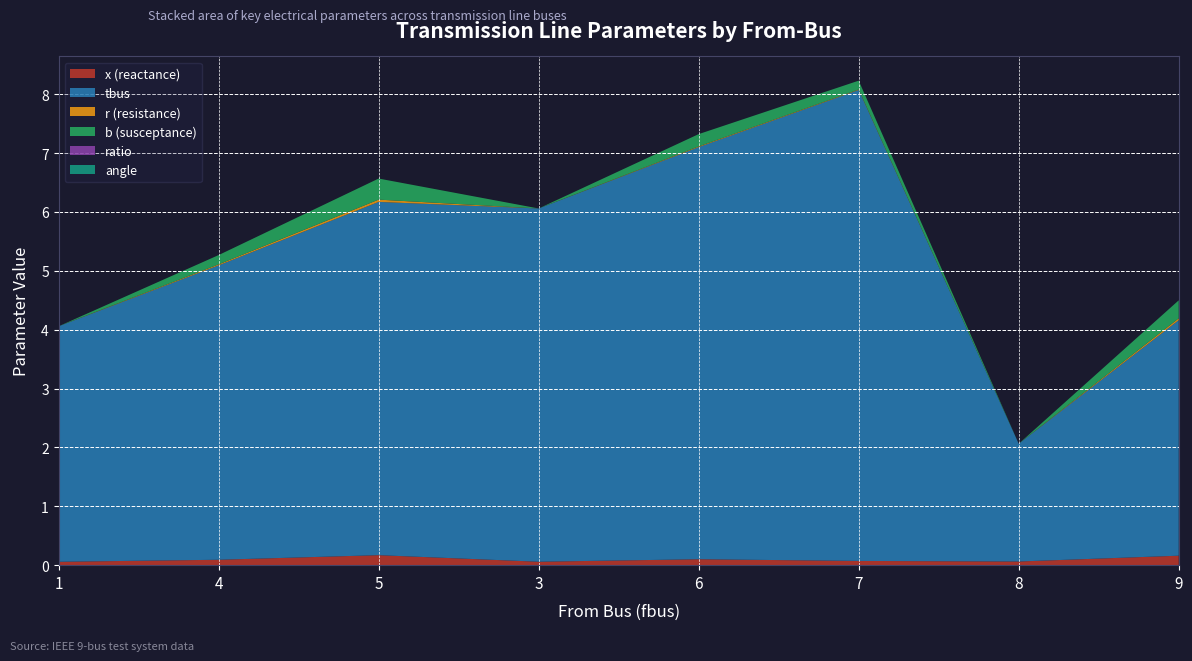

Reading left to right, extract all data points from this chart.

x (reactance): 0.1	0.1	0.2	0.1	0.1	0.1	0.1	0.2
tbus: 4.0	5.0	6.0	6.0	7.0	8.0	2.0	4.0
r (resistance): 0.0	0.0	0.0	0.0	0.0	0.0	0.0	0.0
b (susceptance): 0.0	0.2	0.4	0.0	0.2	0.1	0.0	0.3
ratio: 0.0	0.0	0.0	0.0	0.0	0.0	0.0	0.0
angle: 0.0	0.0	0.0	0.0	0.0	0.0	0.0	0.0